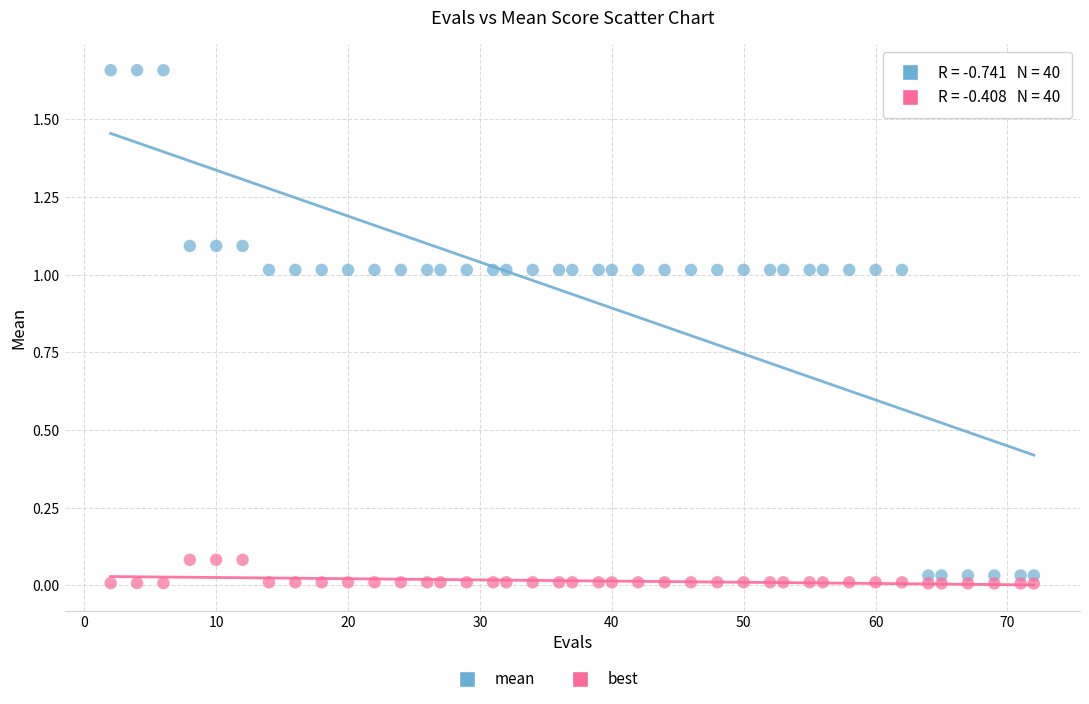

Which series has the widest spread of Y values?

mean